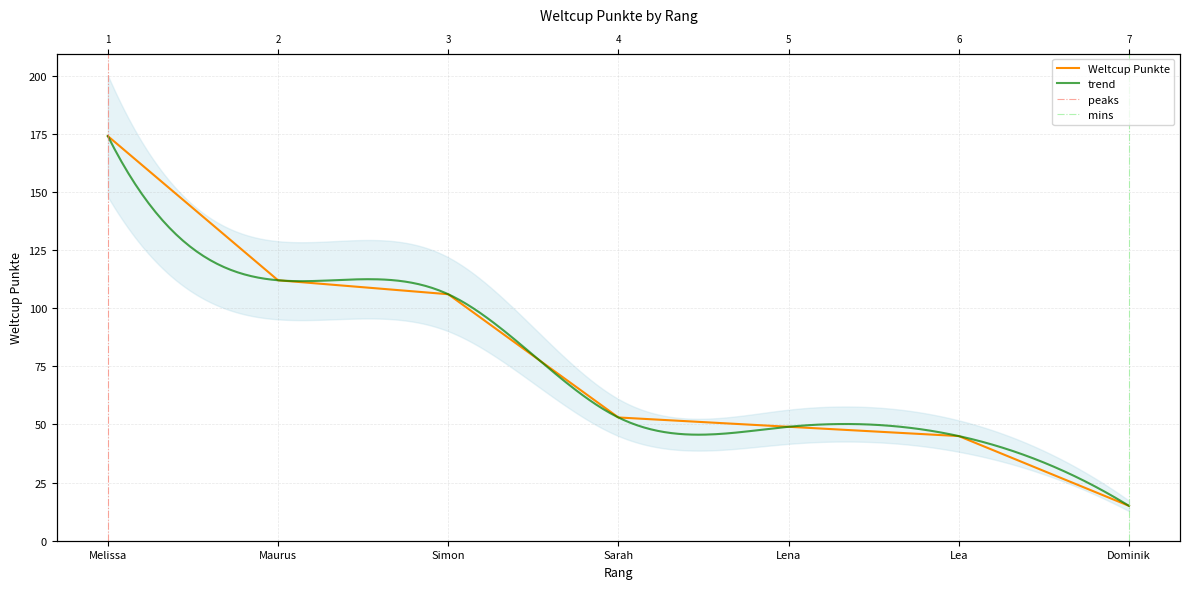

The value at Maurus is 112. True or false?

True